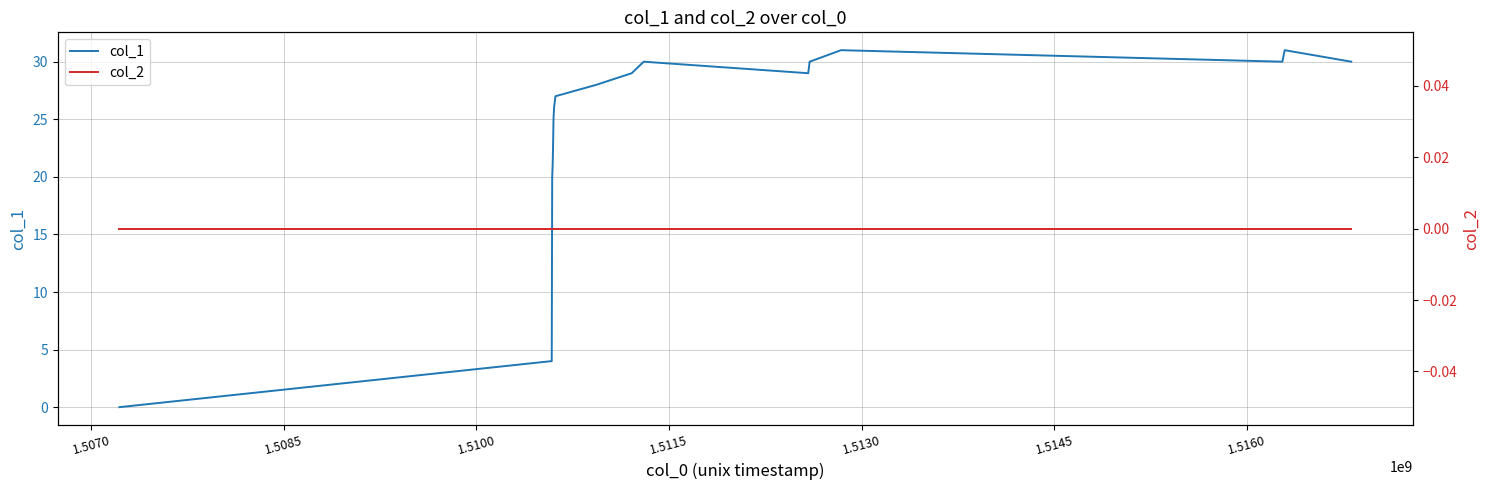

Reading left to right, list all the values displayed in this chart.

col_1: 0	4	20	21	23	25	26	27	28	29	30	29	30	31	30	31	30
col_2: 0	0	0	0	0	0	0	0	0	0	0	0	0	0	0	0	0